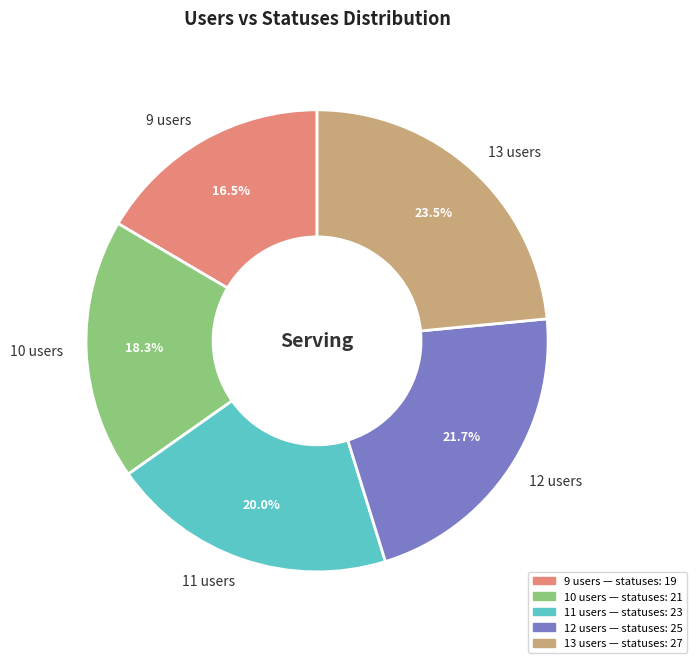

Count the number of slices in the pie.

5